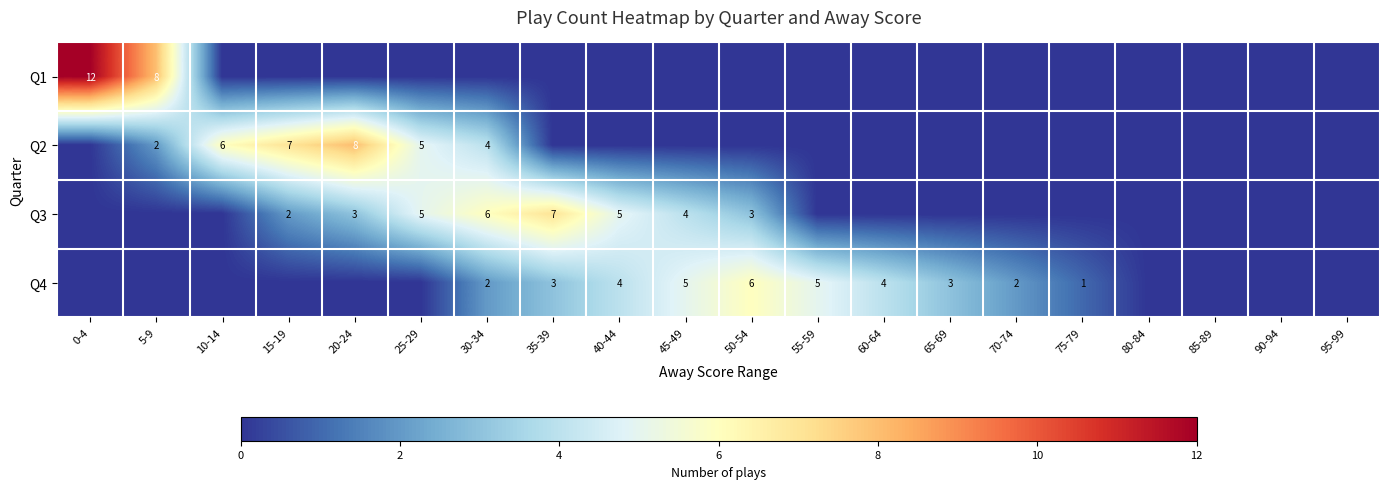

What is the sum of the Q4 values at 60-64 and 50-54?

10